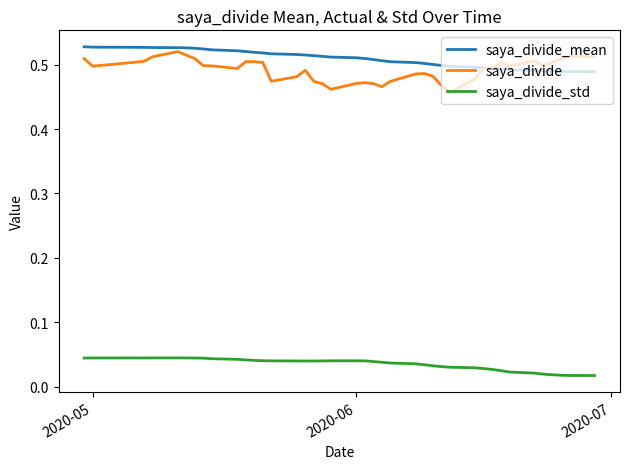

True or false: saya_divide_std and saya_divide cross at least once.

False